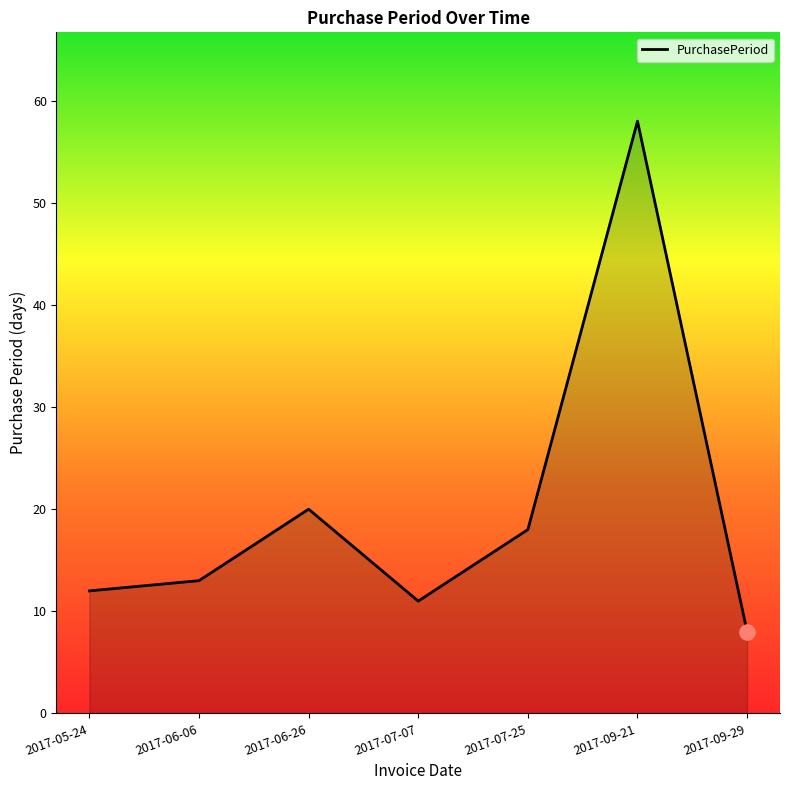

Between 2017-06-06 and 2017-05-24, which is larger?

2017-06-06